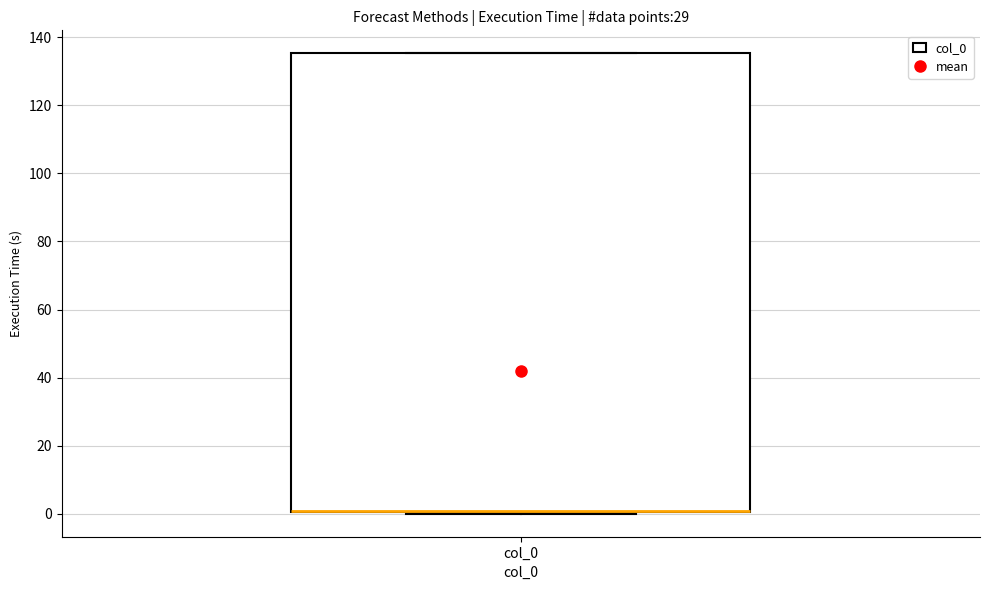

Where is the lower edge of the box for col_0 on the y-axis? The values are not printed on the chart, so give them approximately, as read against the axis.

0